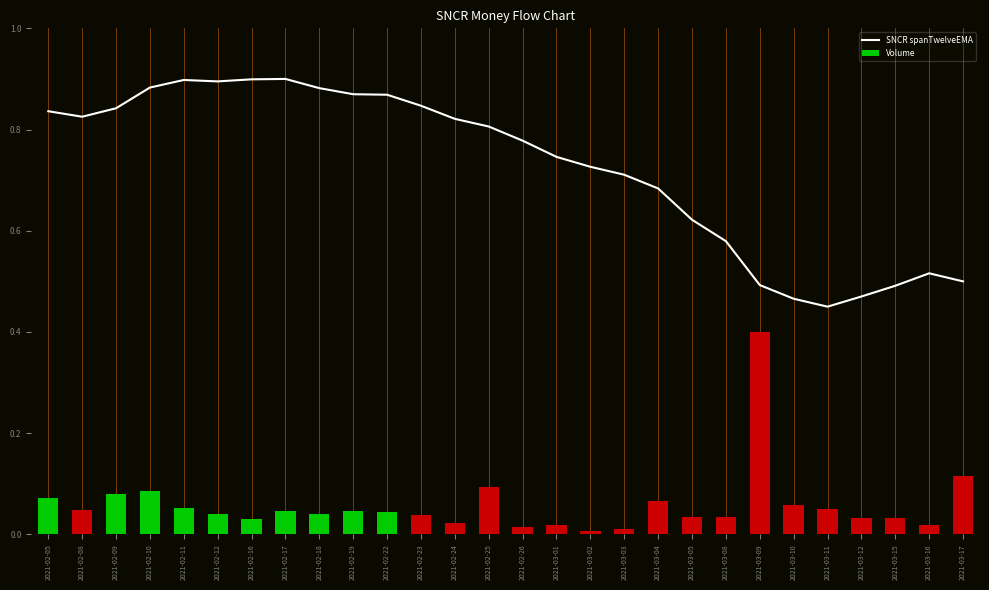

Reading left to right, list all the values displayed in this chart.

SNCR spanTwelveEMA: 0.8	0.8	0.8	0.9	0.9	0.9	0.9	0.9	0.9	0.9	0.9	0.8	0.8	0.8	0.8	0.7	0.7	0.7	0.7	0.6	0.6	0.5	0.5	0.5	0.5	0.5	0.5	0.5
Volume: 0.1	0.0	0.1	0.1	0.1	0.0	0.0	0.0	0.0	0.0	0.0	0.0	0.0	0.1	0.0	0.0	0.0	0.0	0.1	0.0	0.0	0.4	0.1	0.1	0.0	0.0	0.0	0.1